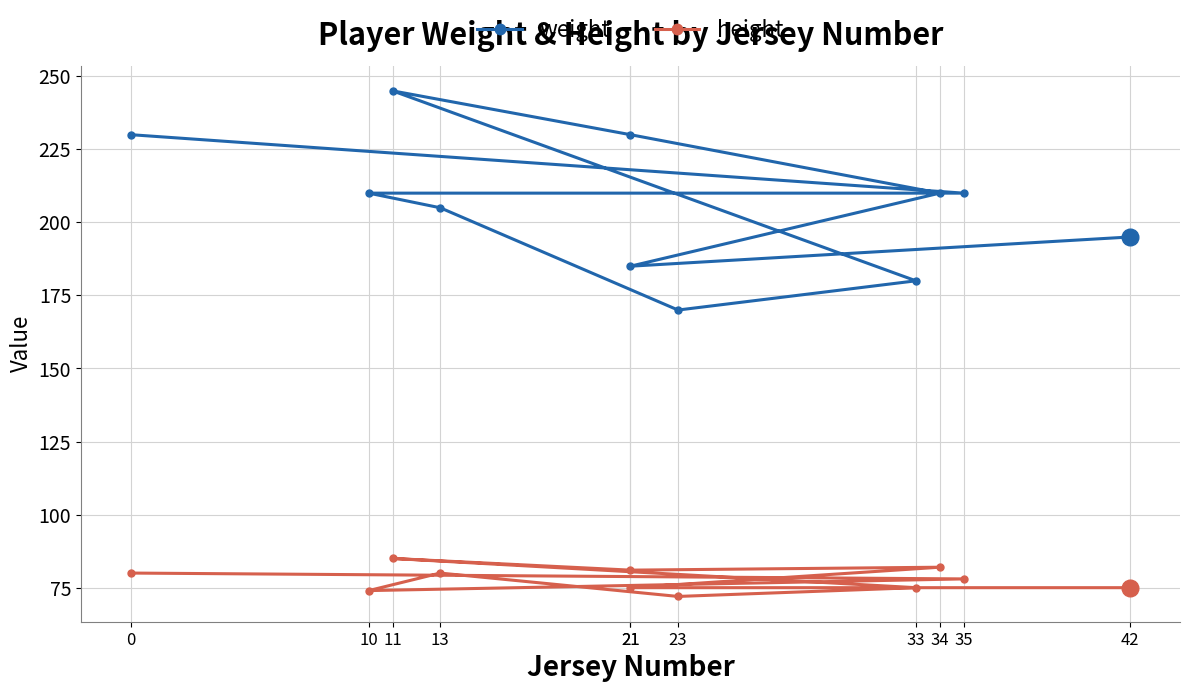

Where is the first local minimum for weight?

23